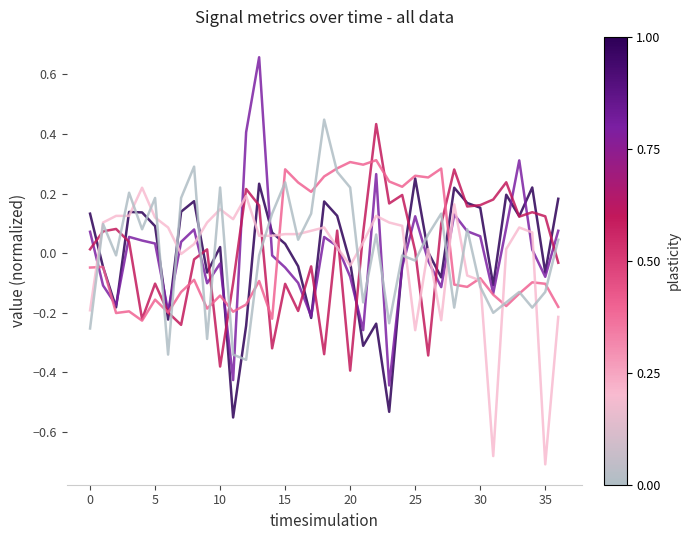

How many lines are shown in the chart?

6